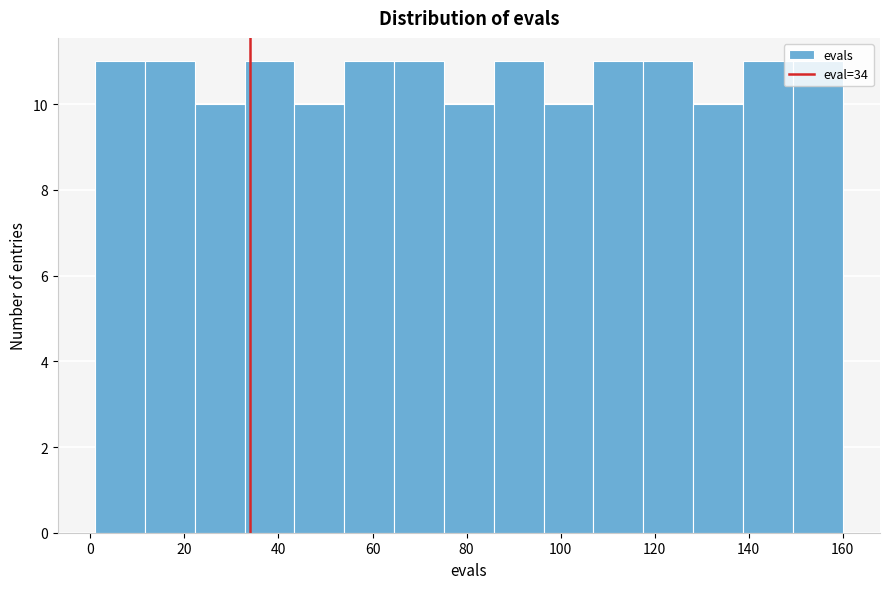

Reading left to right, list every bar in this chart as the range it spans on the x-axis followed by its height. Neither the bar edges nor the heights are printed on the chart, so give them approximately, as read against the axes.

1.0 to 11.6: 11
11.6 to 22.2: 11
22.2 to 32.8: 10
32.8 to 43.4: 11
43.4 to 54.0: 10
54.0 to 64.6: 11
64.6 to 75.2: 11
75.2 to 85.8: 10
85.8 to 96.4: 11
96.4 to 107.0: 10
107.0 to 117.6: 11
117.6 to 128.2: 11
128.2 to 138.8: 10
138.8 to 149.4: 11
149.4 to 160.0: 11